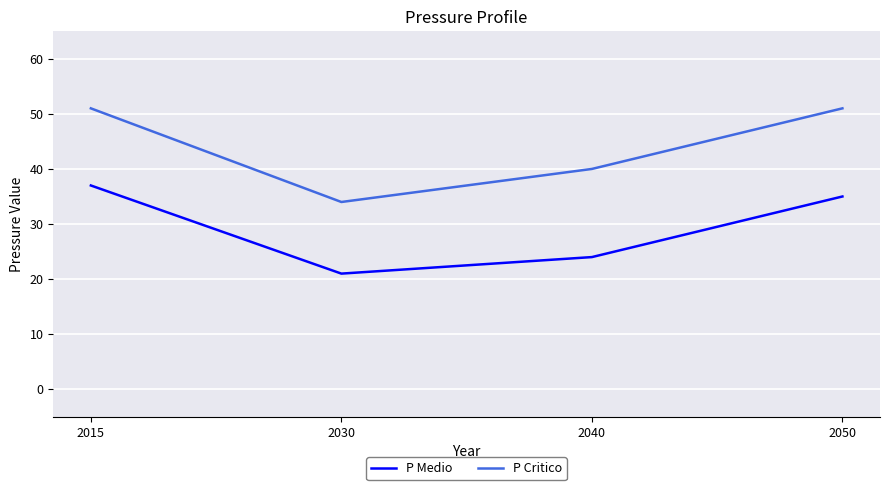

Is it true that P Medio equals 13 at 2030?

False